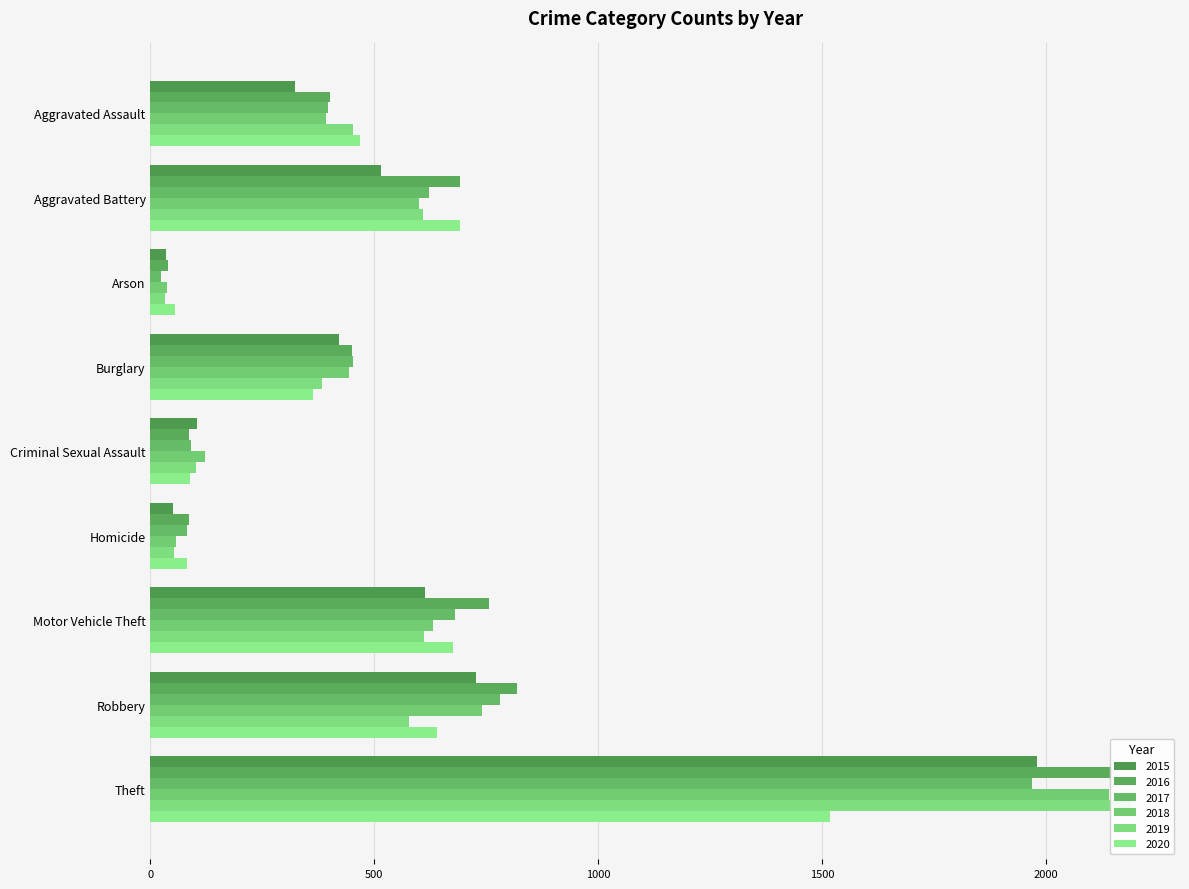

Reading left to right, list all the values displayed in this chart.

2015: Aggravated Assault=323	Aggravated Battery=515	Arson=35	Burglary=422	Criminal Sexual Assault=105	Homicide=50	Motor Vehicle Theft=614	Robbery=726	Theft=1981
2016: Aggravated Assault=402	Aggravated Battery=691	Arson=40	Burglary=451	Criminal Sexual Assault=87	Homicide=87	Motor Vehicle Theft=756	Robbery=819	Theft=2148
2017: Aggravated Assault=396	Aggravated Battery=623	Arson=23	Burglary=453	Criminal Sexual Assault=90	Homicide=82	Motor Vehicle Theft=680	Robbery=780	Theft=1968
2018: Aggravated Assault=392	Aggravated Battery=600	Arson=37	Burglary=443	Criminal Sexual Assault=122	Homicide=56	Motor Vehicle Theft=631	Robbery=741	Theft=2140
2019: Aggravated Assault=452	Aggravated Battery=608	Arson=32	Burglary=383	Criminal Sexual Assault=102	Homicide=53	Motor Vehicle Theft=611	Robbery=577	Theft=2190
2020: Aggravated Assault=468	Aggravated Battery=691	Arson=55	Burglary=363	Criminal Sexual Assault=88	Homicide=81	Motor Vehicle Theft=675	Robbery=639	Theft=1518